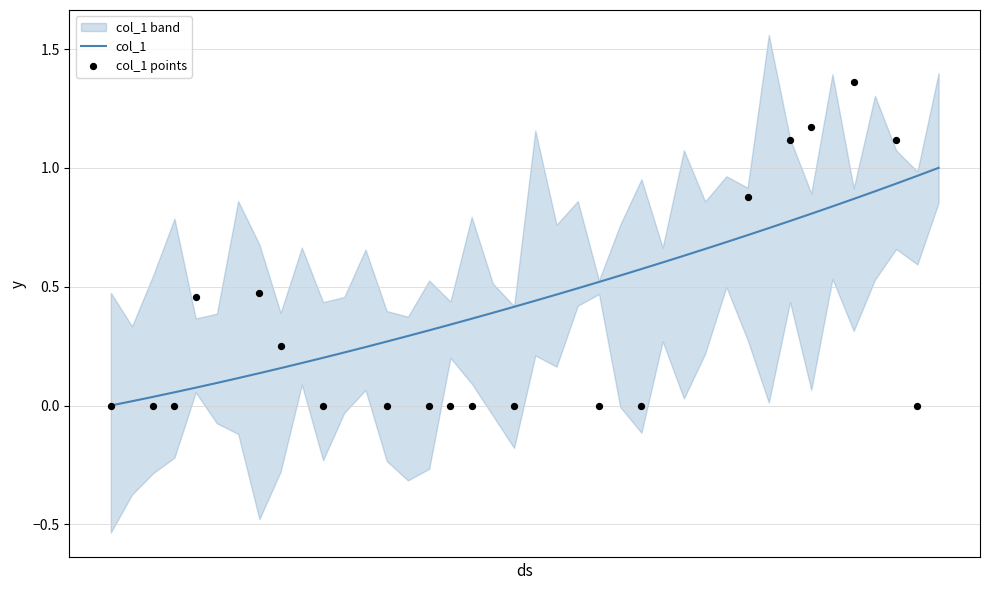

Between 2020-05-17 and 2020-05-27, which is larger?

2020-05-27